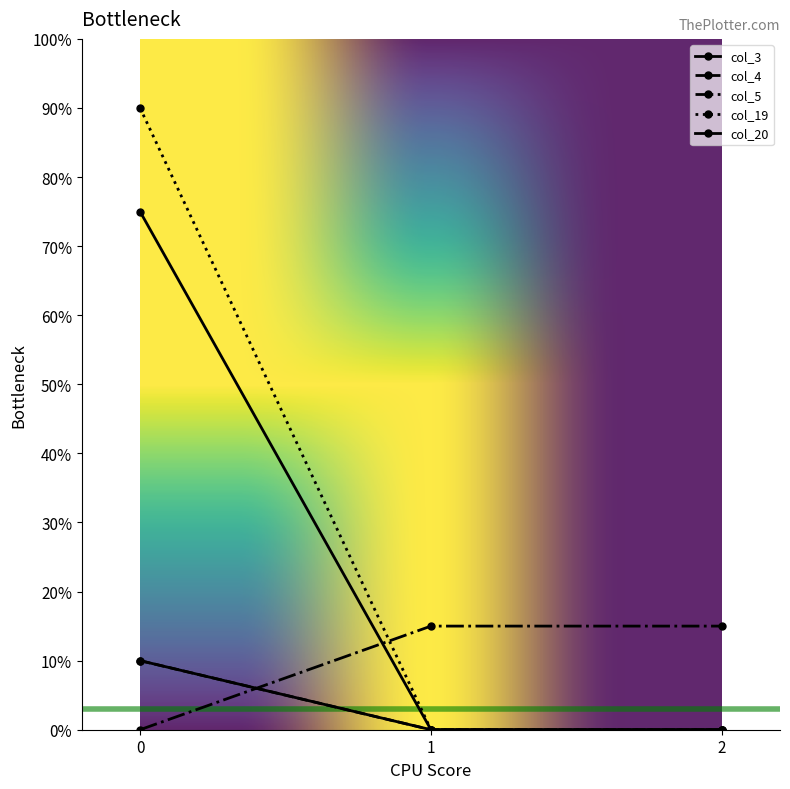

Which series has the widest spread of values?

col_19